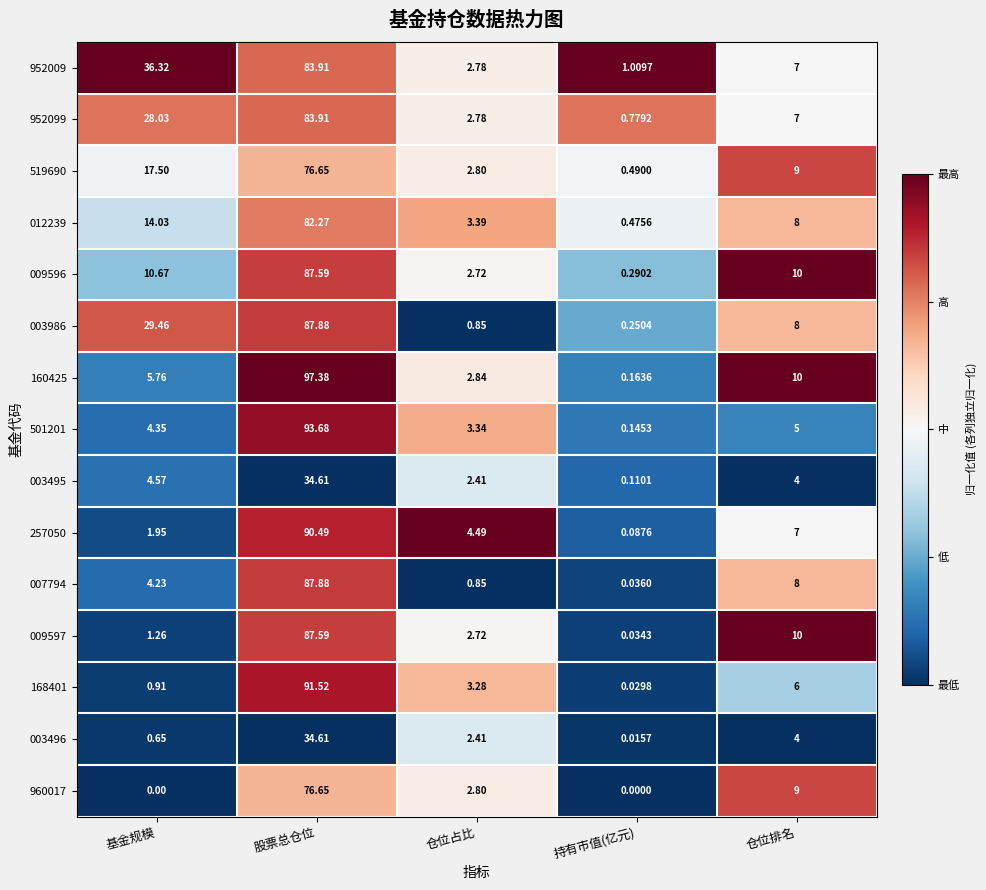

List the labels in order of 519690 value, largest first.

股票总仓位, 基金规模, 仓位排名, 仓位占比, 持有市值(亿元)